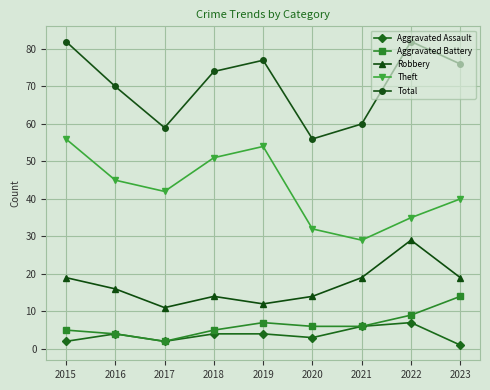

Which category has the highest value in the Robbery series?

2022